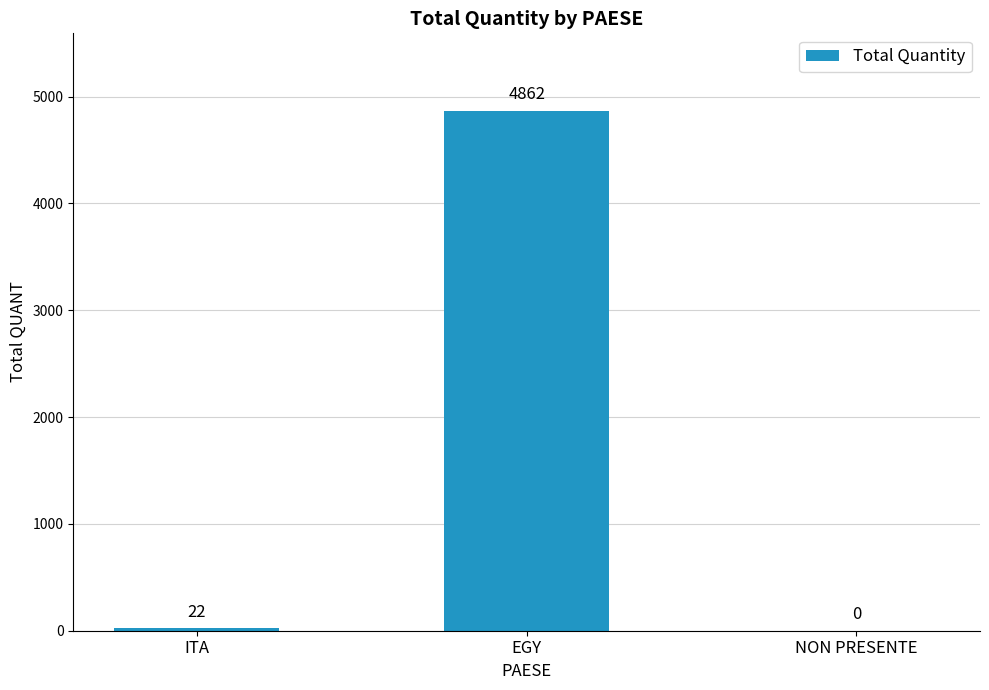

True or false: the data shows 4862 at EGY.

True